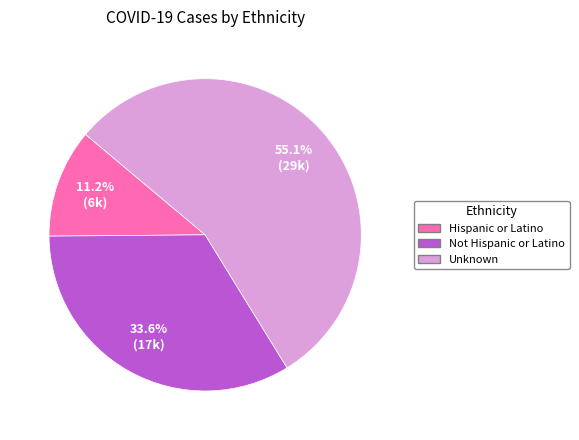

Is Unknown the majority of the pie?

Yes